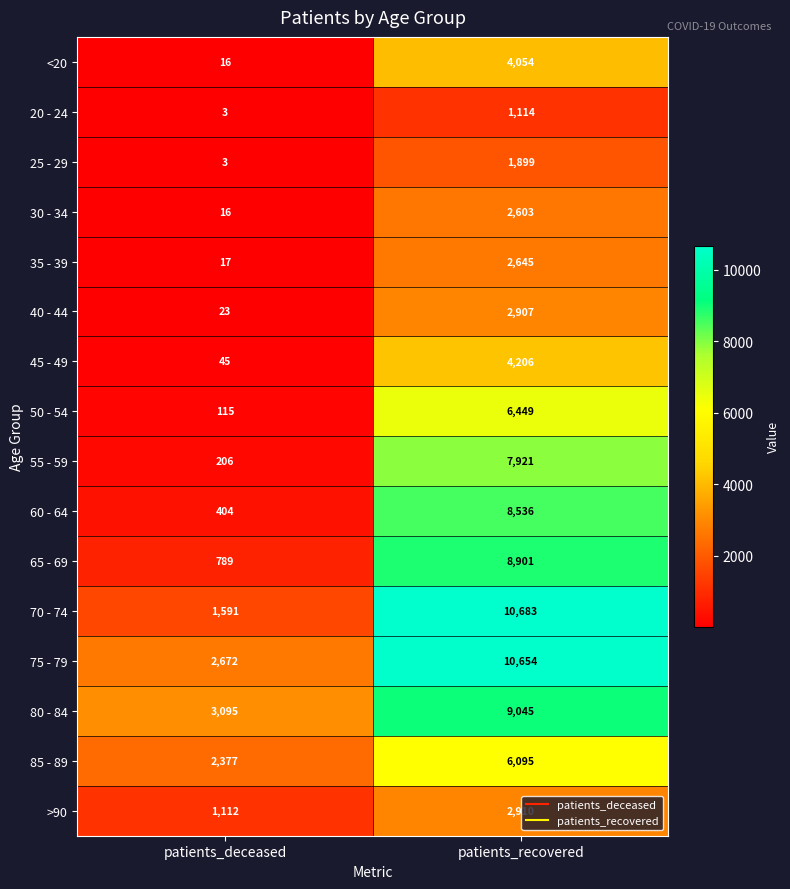

What is the total value across all series at patients_recovered?

90622